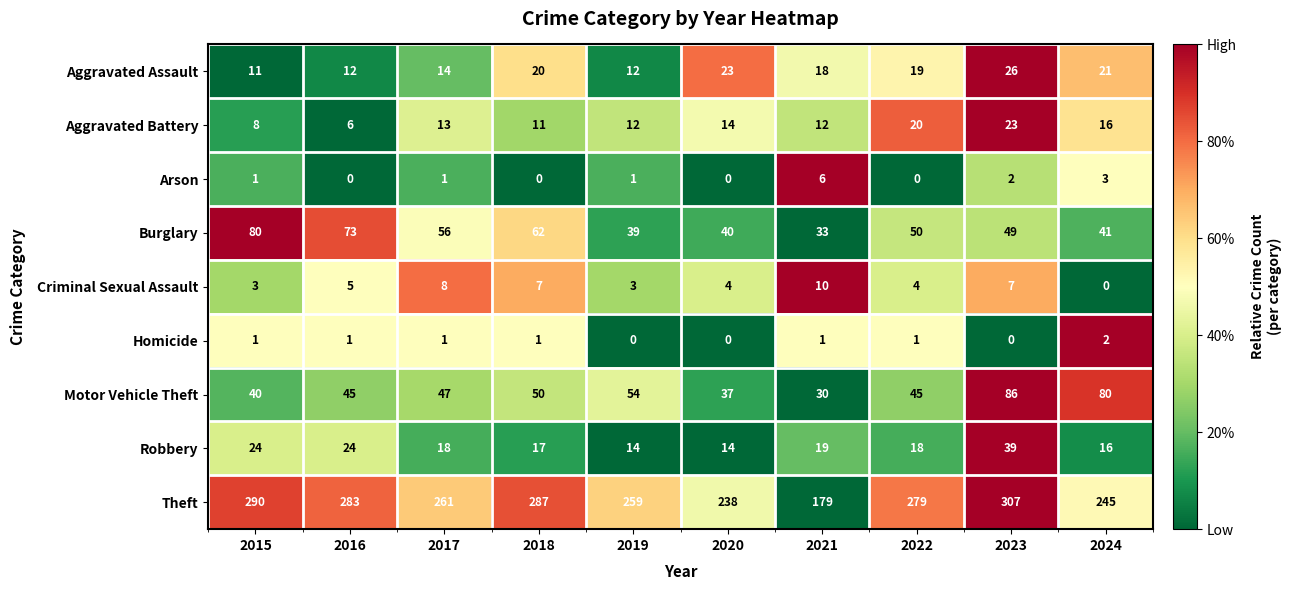

At which label does Homicide reach its peak?

2024